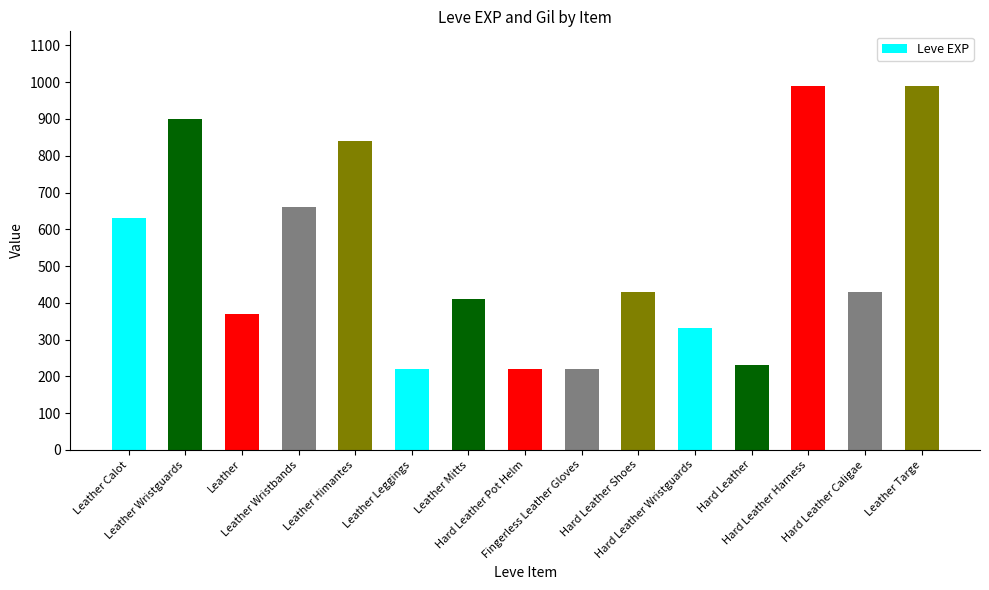

What is the ratio of the value at Leather to the value at Leather Leggings?

1.7